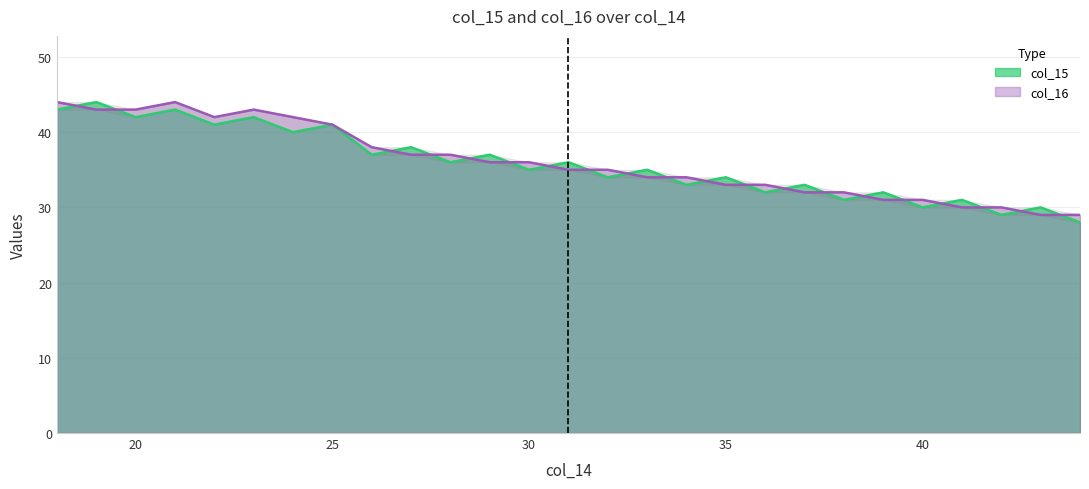

How many interior local valleys does the col_16 series have?

1